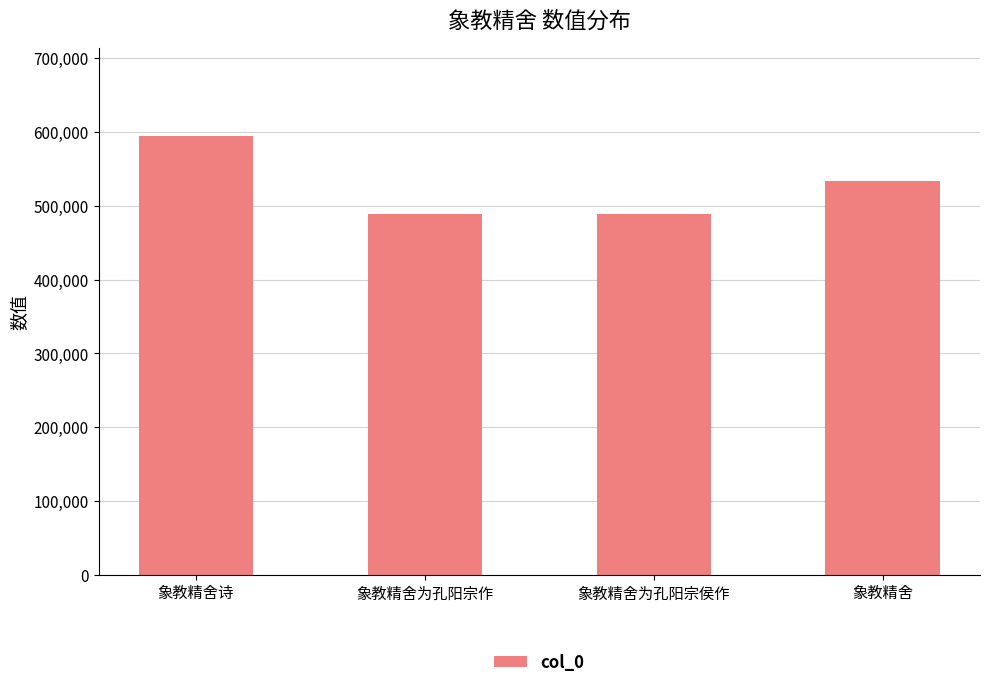

Where is the data nearest to the value 541205?

象教精舍